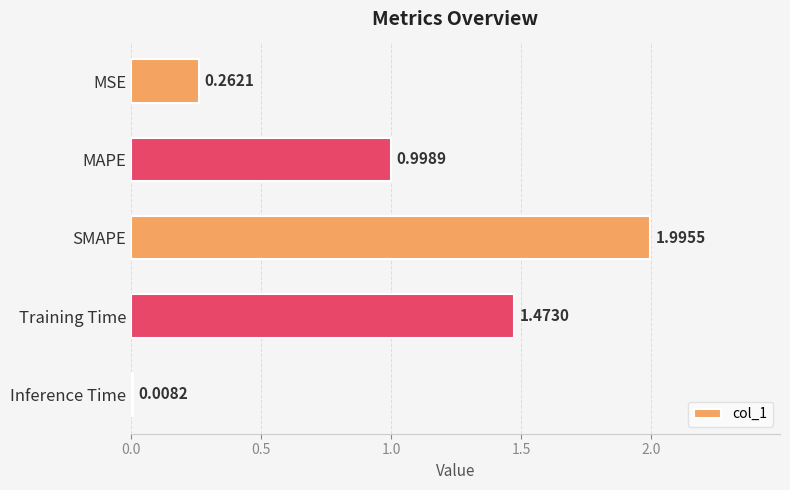

What is the difference between the maximum and second lowest values?

1.7